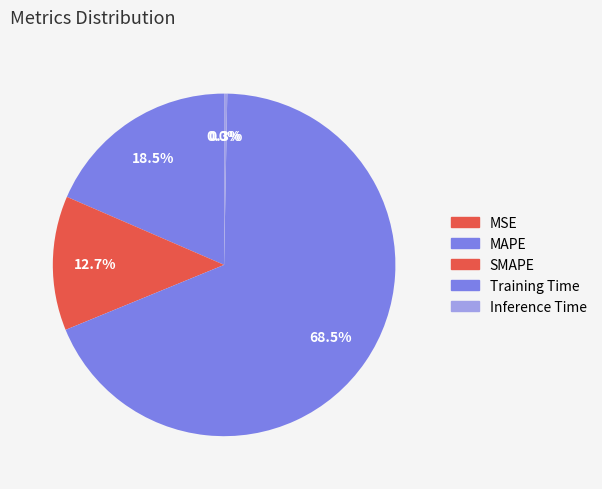

To the nearest percent, what portion does MAPE represent?

19%